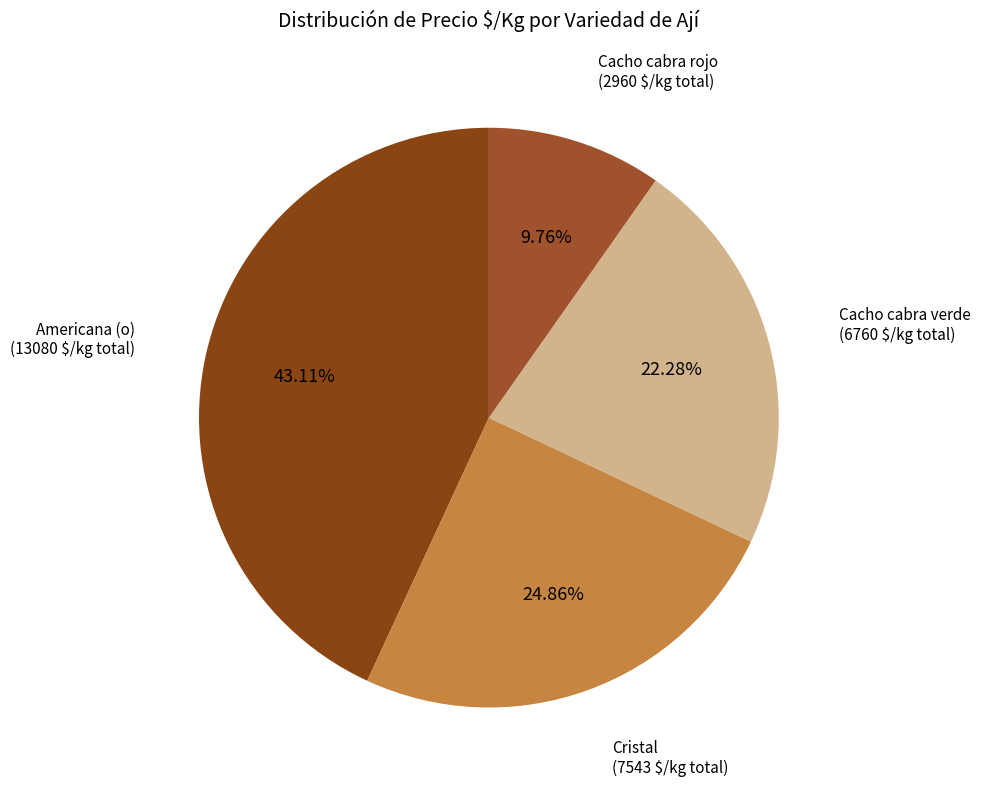

Is there any slice that represents more than half of the pie?

No